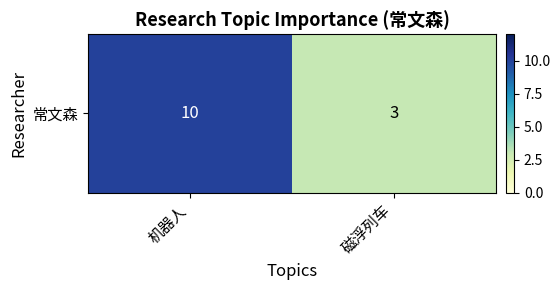

The value at 磁浮列车 is 5. True or false?

False